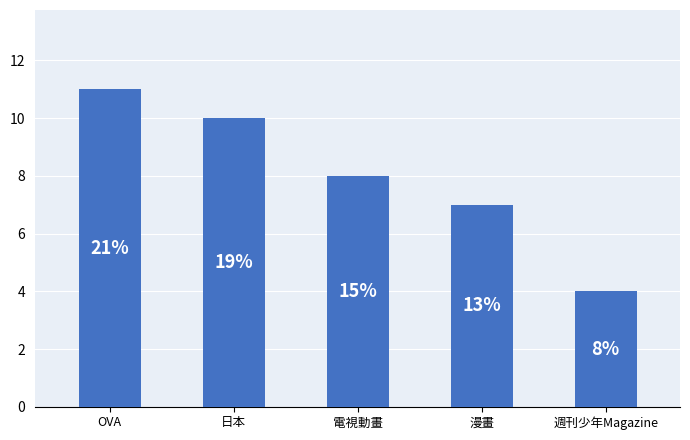

What position from the left is 電視動畫?

3